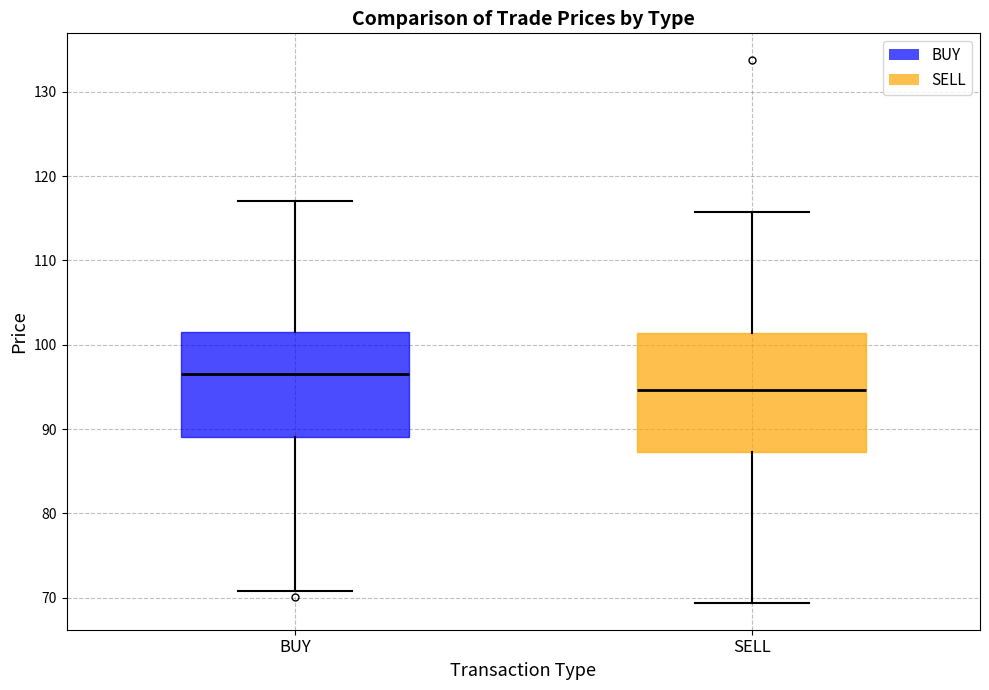

Reading left to right, transcribe this box plot: for each box, give where its median line is, the range the box spans, and where its two whiskers end, as read against the y-axis. The values are not printed on the chart, so give them approximately, as read against the axis.

BUY: median 96, box 89 to 102, whiskers 71 to 117
SELL: median 95, box 87 to 101, whiskers 69 to 116